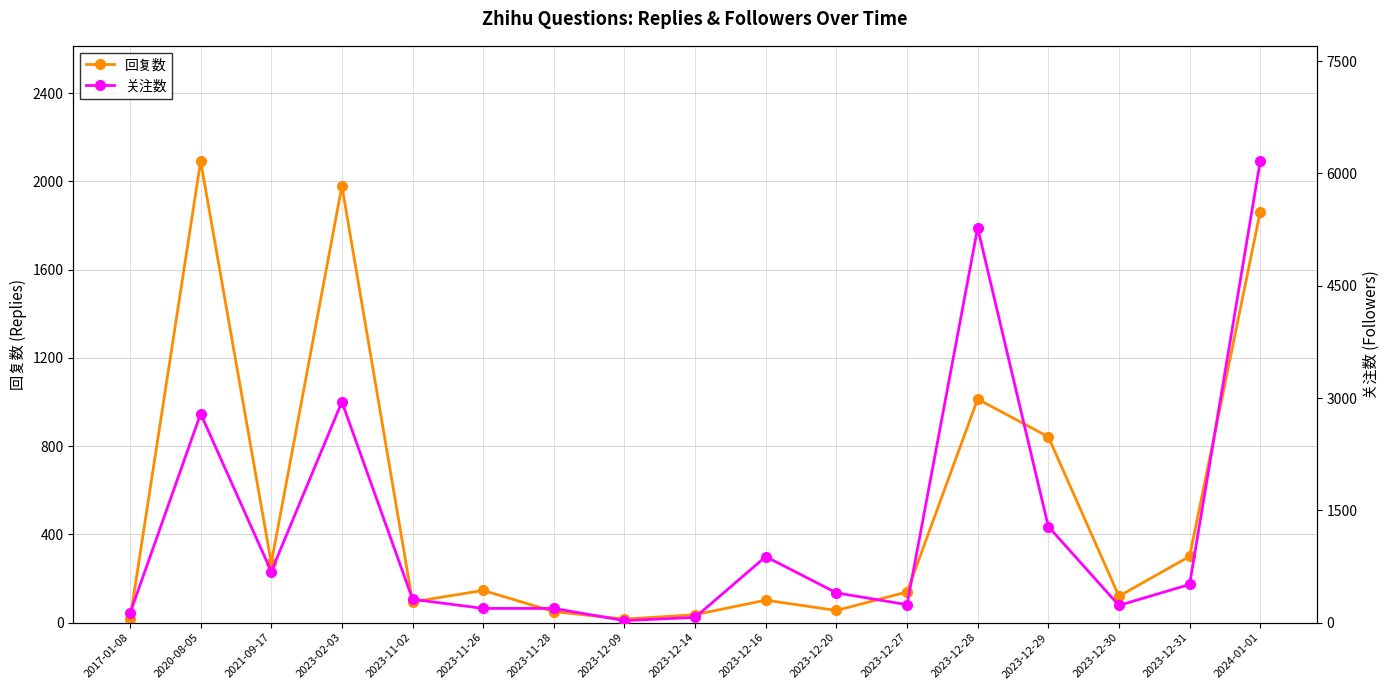

Does the chart have visible grid lines?

Yes